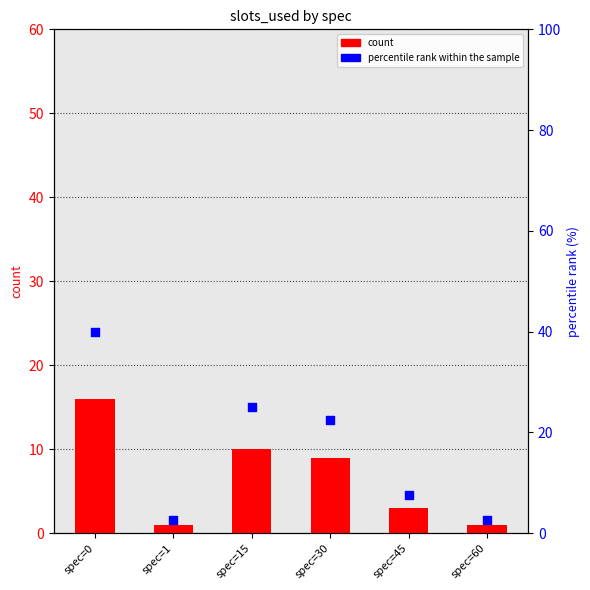

Which series reaches the maximum Y coordinate?

percentile rank within the sample